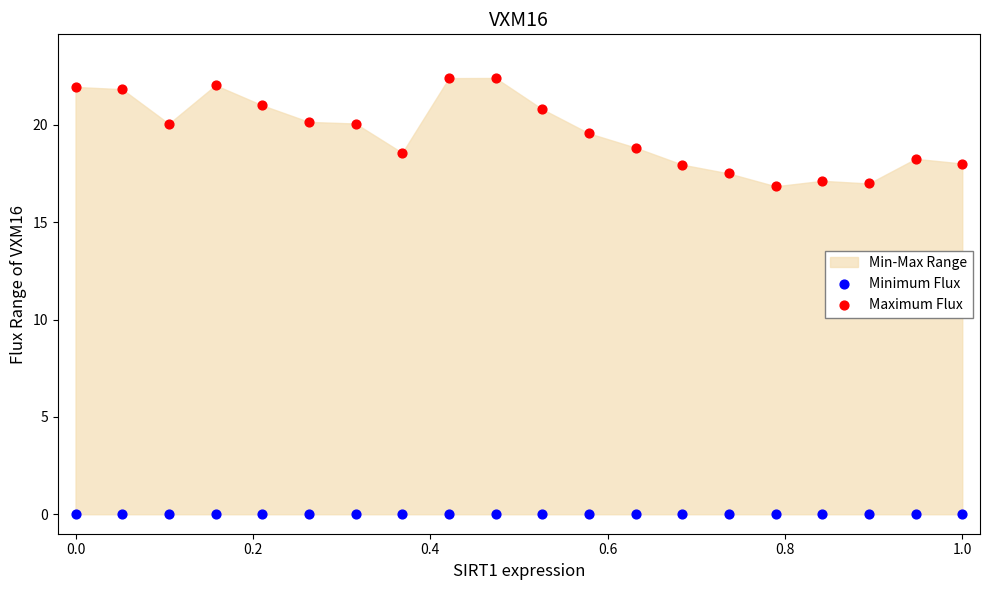

Which series reaches the maximum Y coordinate?

Maximum Flux